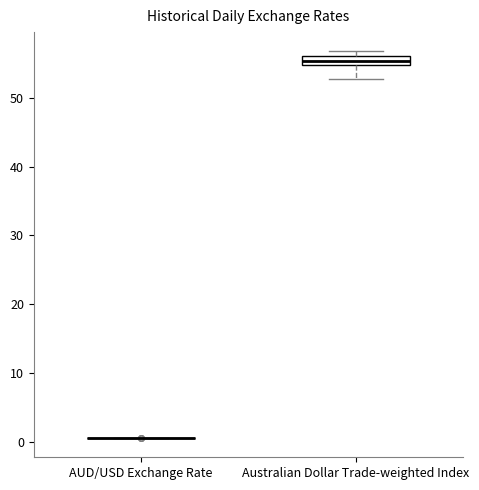

Which box is the tallest, from its lower edge to its upper edge?

Australian Dollar Trade-weighted Index